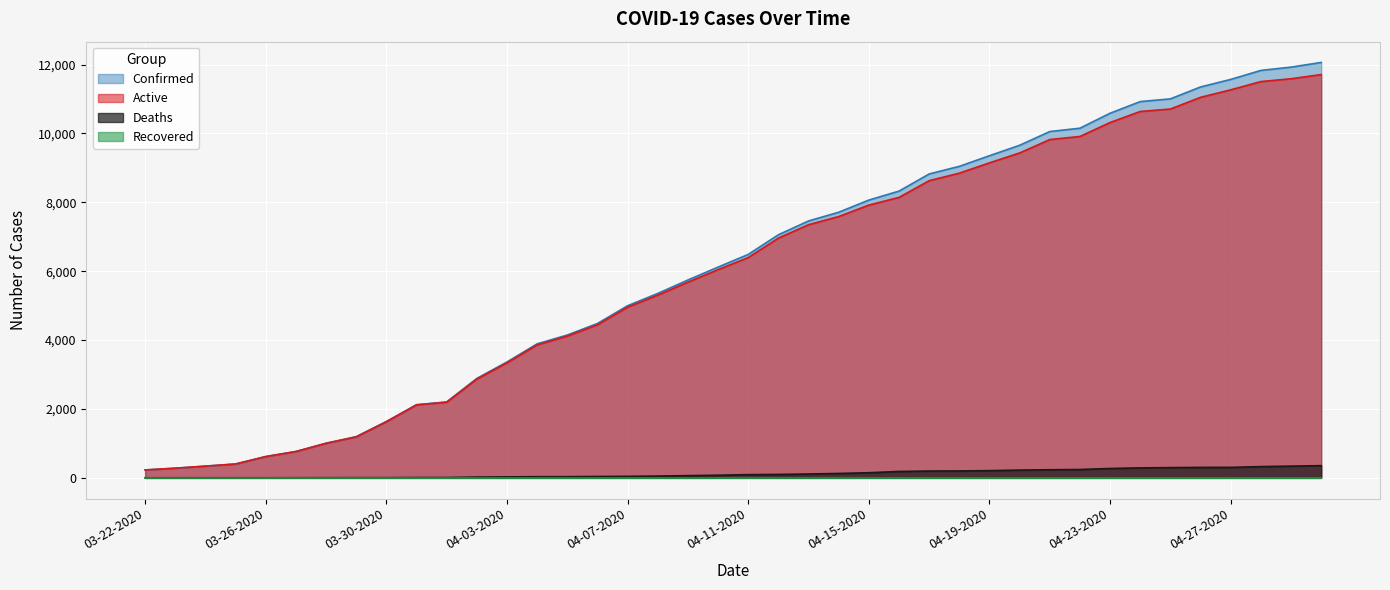

How many values in the Active series are below 6396?

20